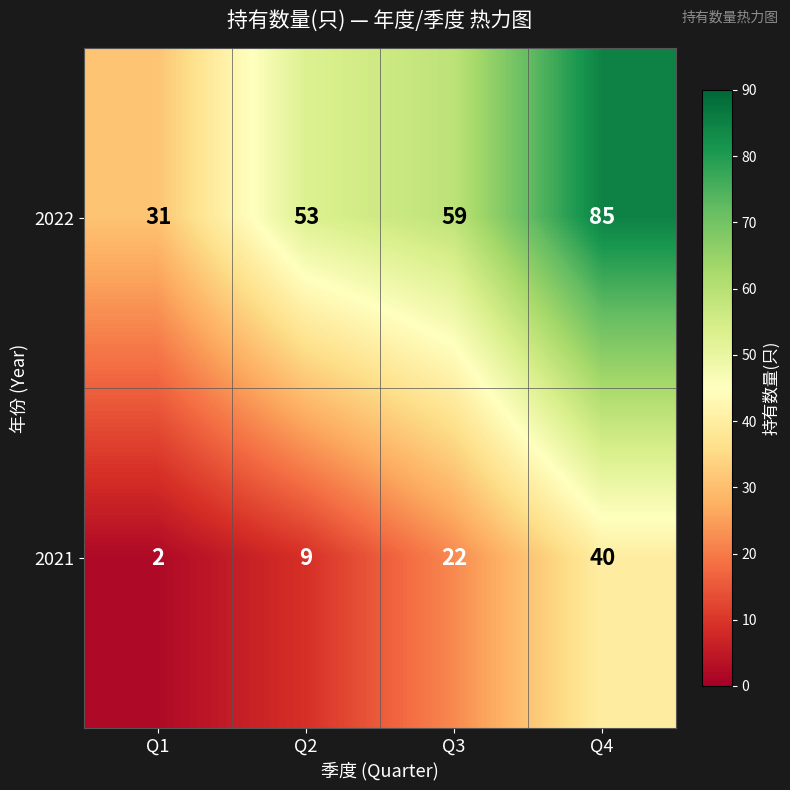

Count the number of data series in this chart.

2